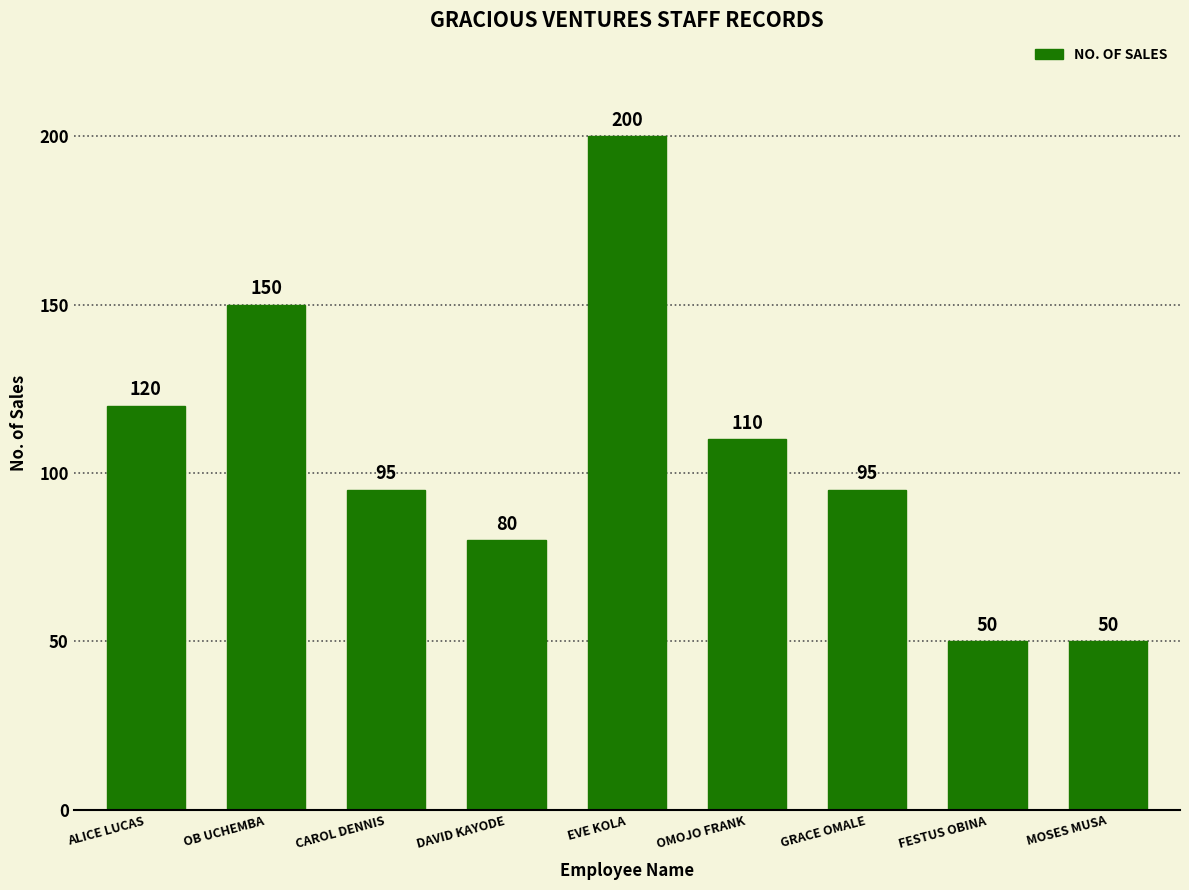

What is the difference between the second highest and minimum values?

100